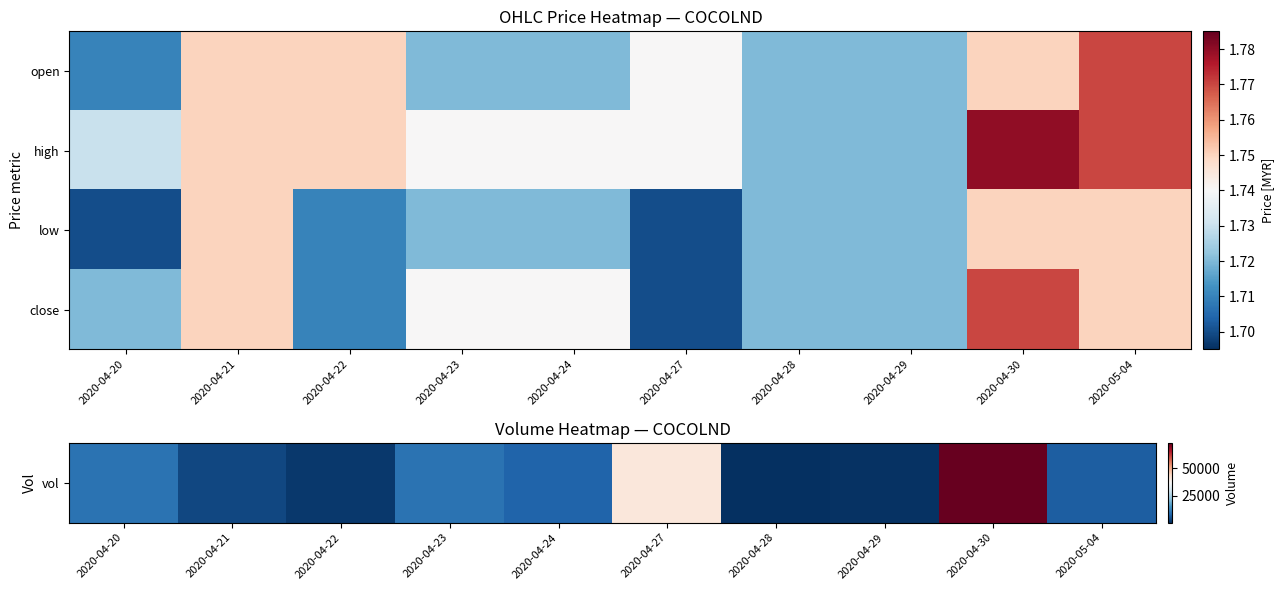

What is the greatest value displayed?

73200.0